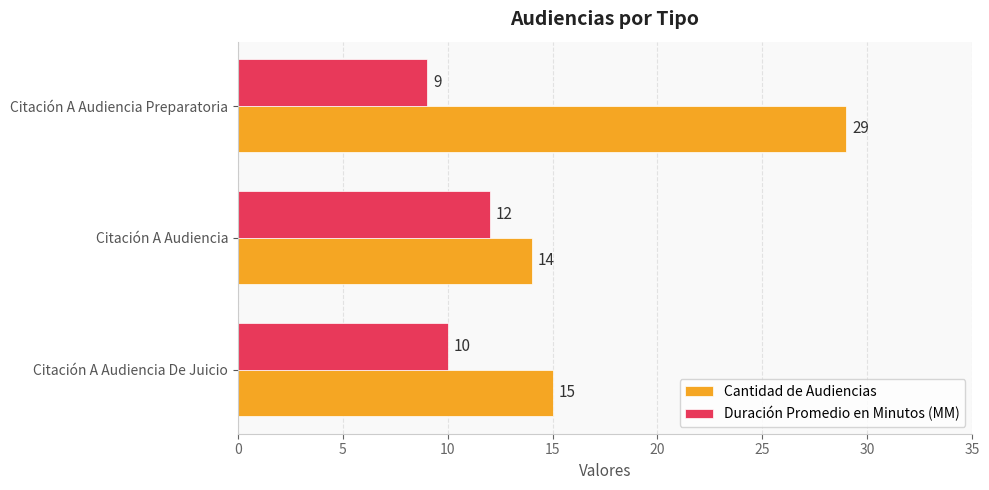

Which series has the largest total across all categories?

Cantidad de Audiencias